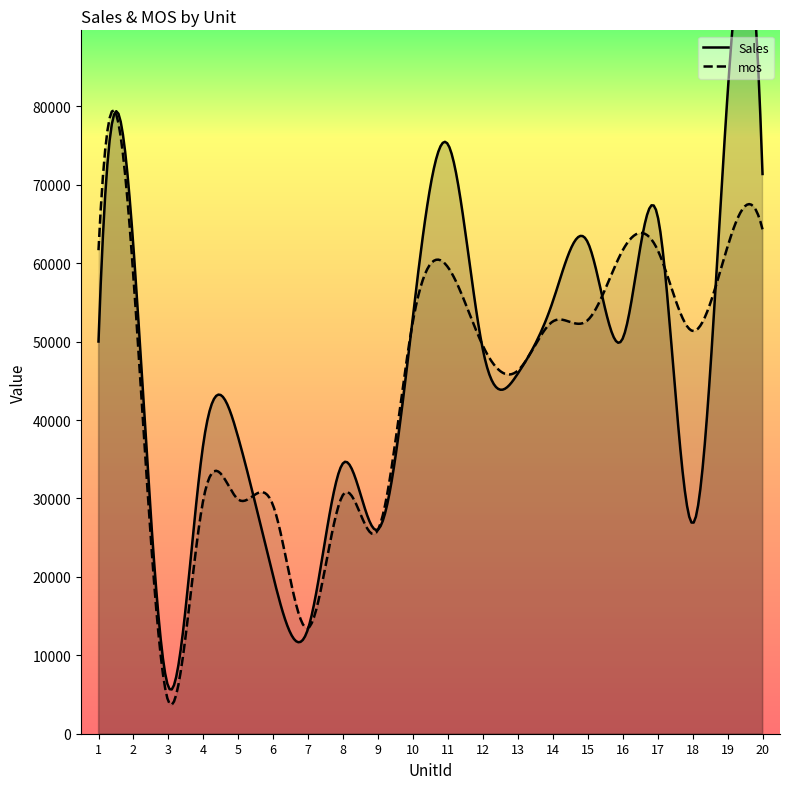

Between 7 and 1, which is larger?

1